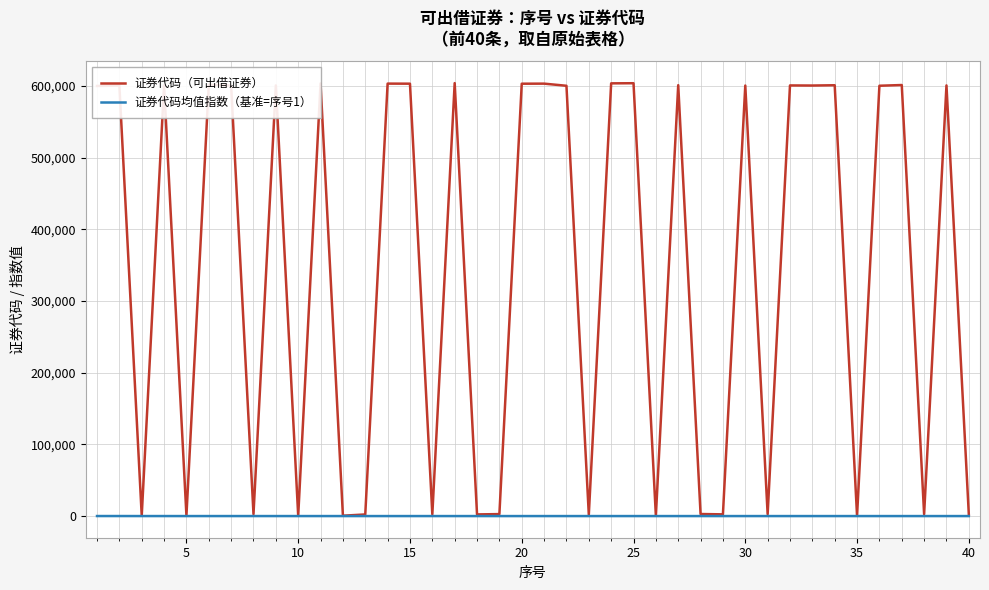

Which series has the largest range (max minus min)?

证券代码（可出借证券）